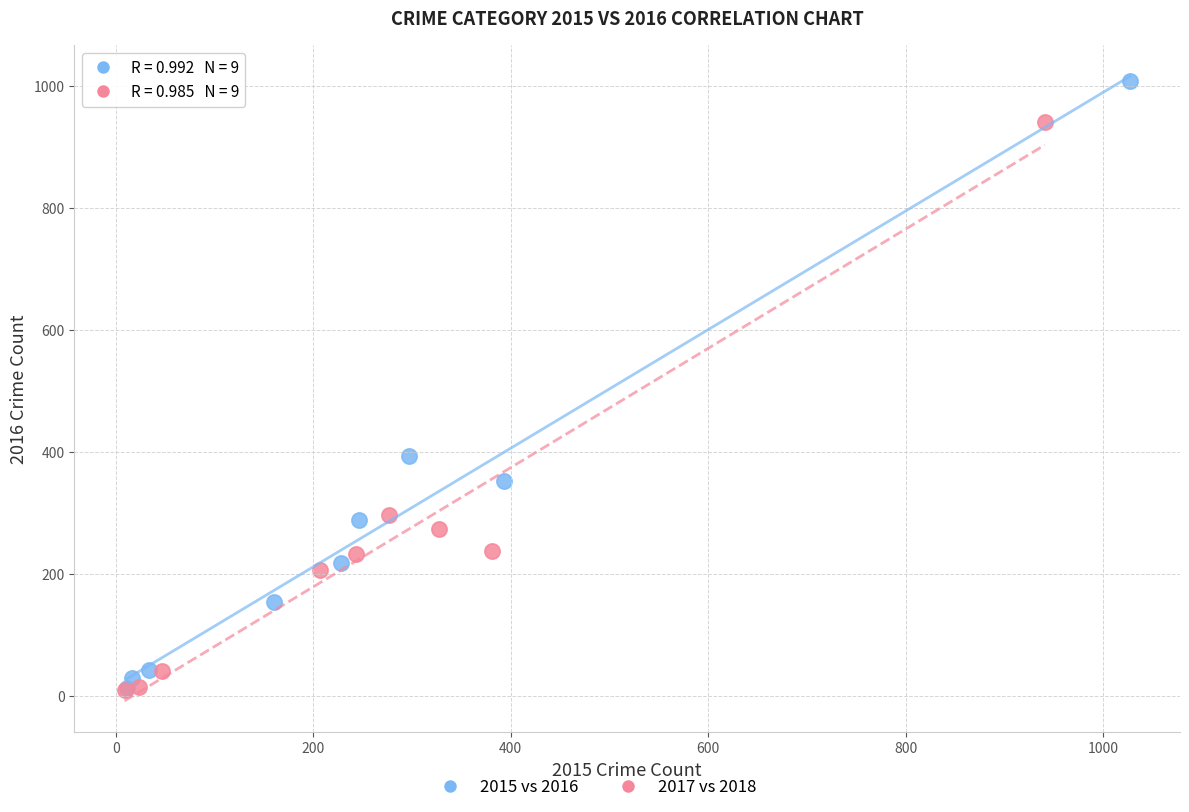

Which series has the widest spread of Y values?

2015 vs 2016